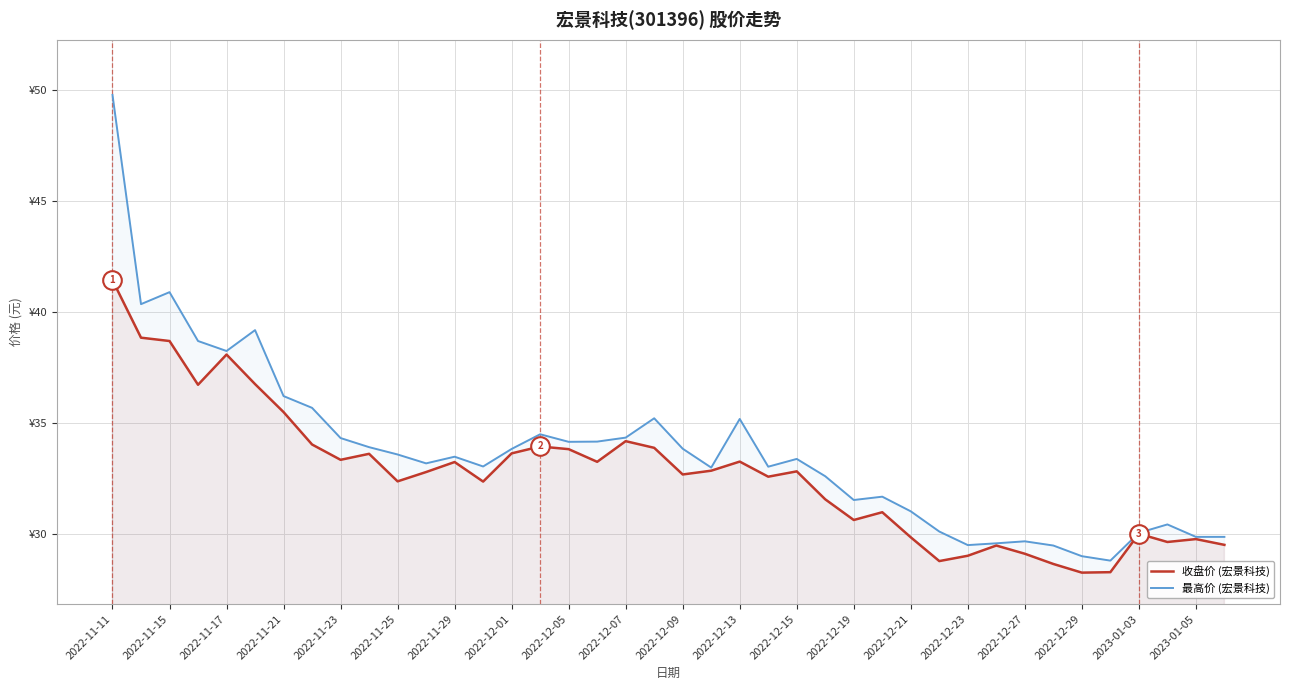

At which category is the sum across all series the highest?

2022-11-11